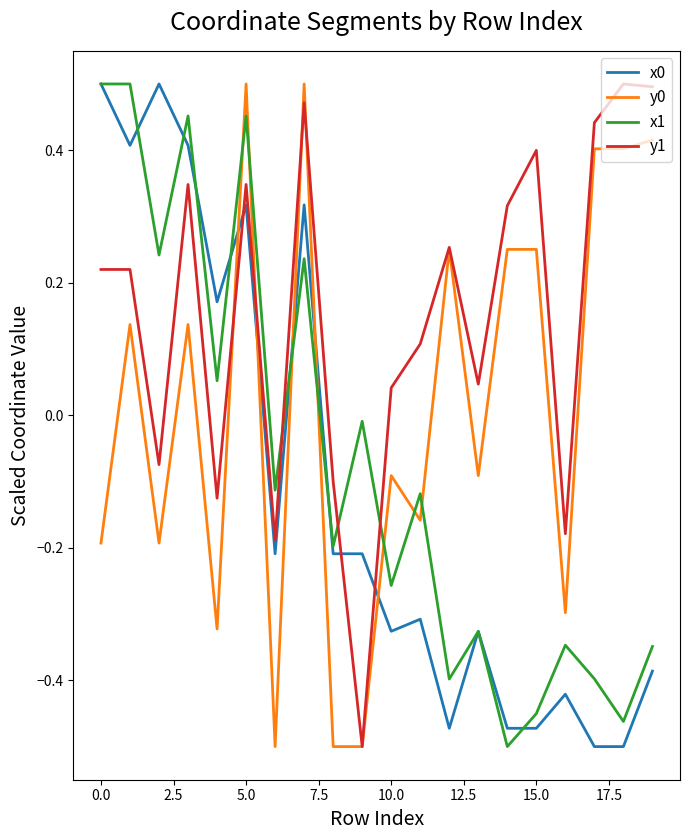

True or false: y1 and x1 intersect in this chart.

True